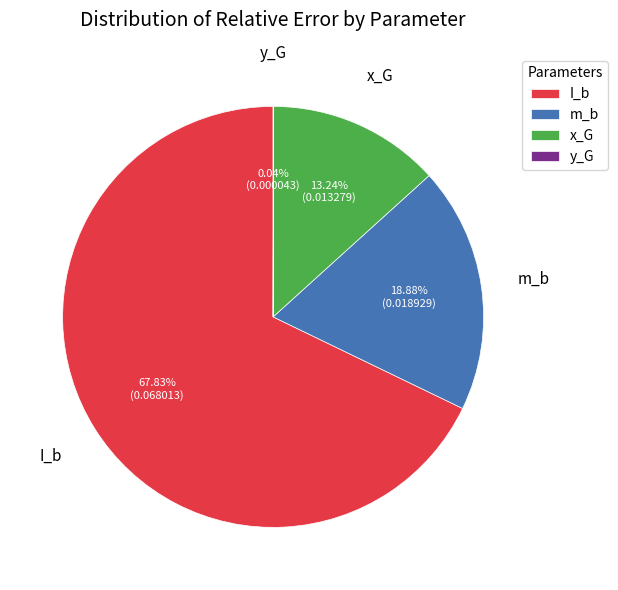

Which slice is the largest?

I_b